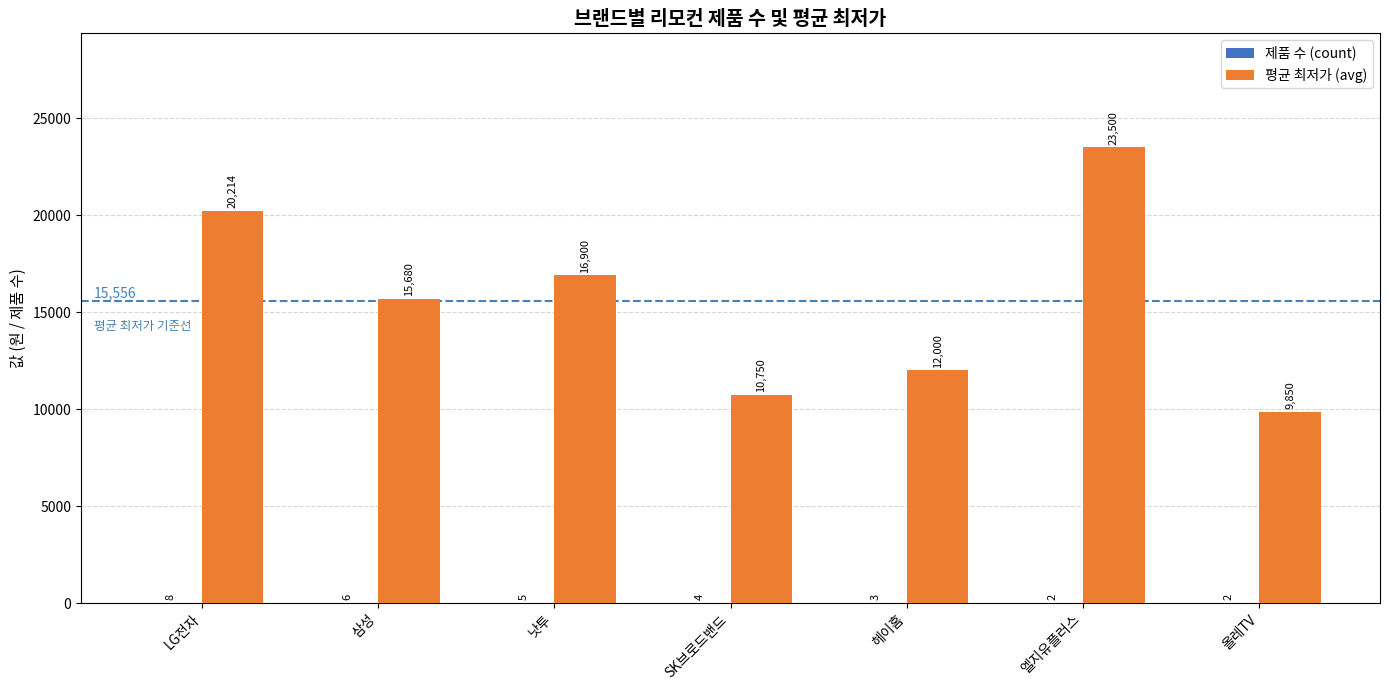

Which series changed the most between 헤이홈 and 엘지유플러스?

평균 최저가 (avg)